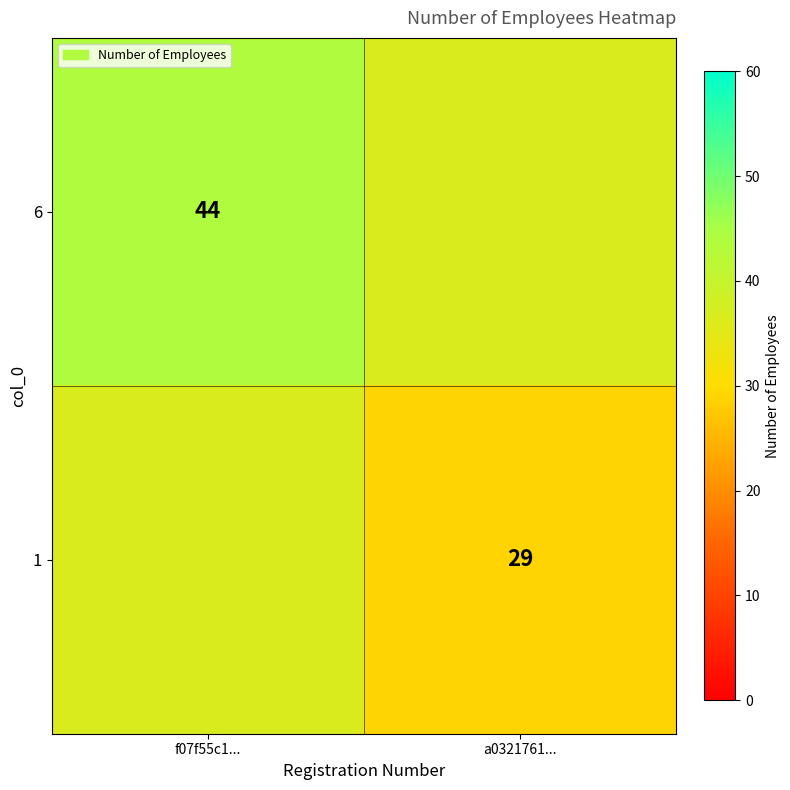

What is the total value across all series at a0321761...?

65.5